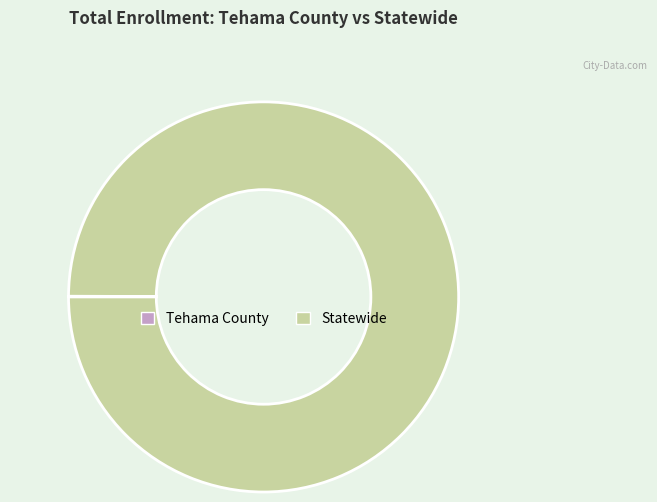

What is the majority slice?

Statewide